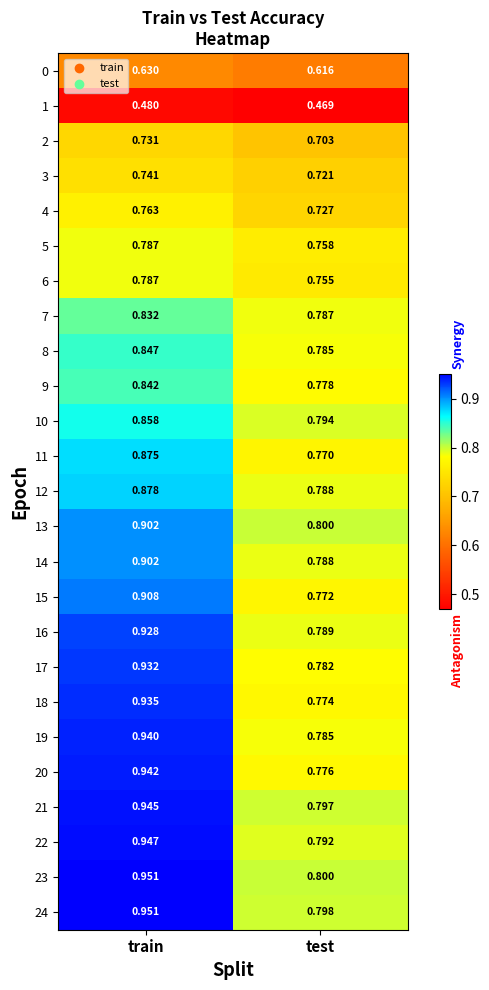

At which category does the chart reach its minimum across all series?

test